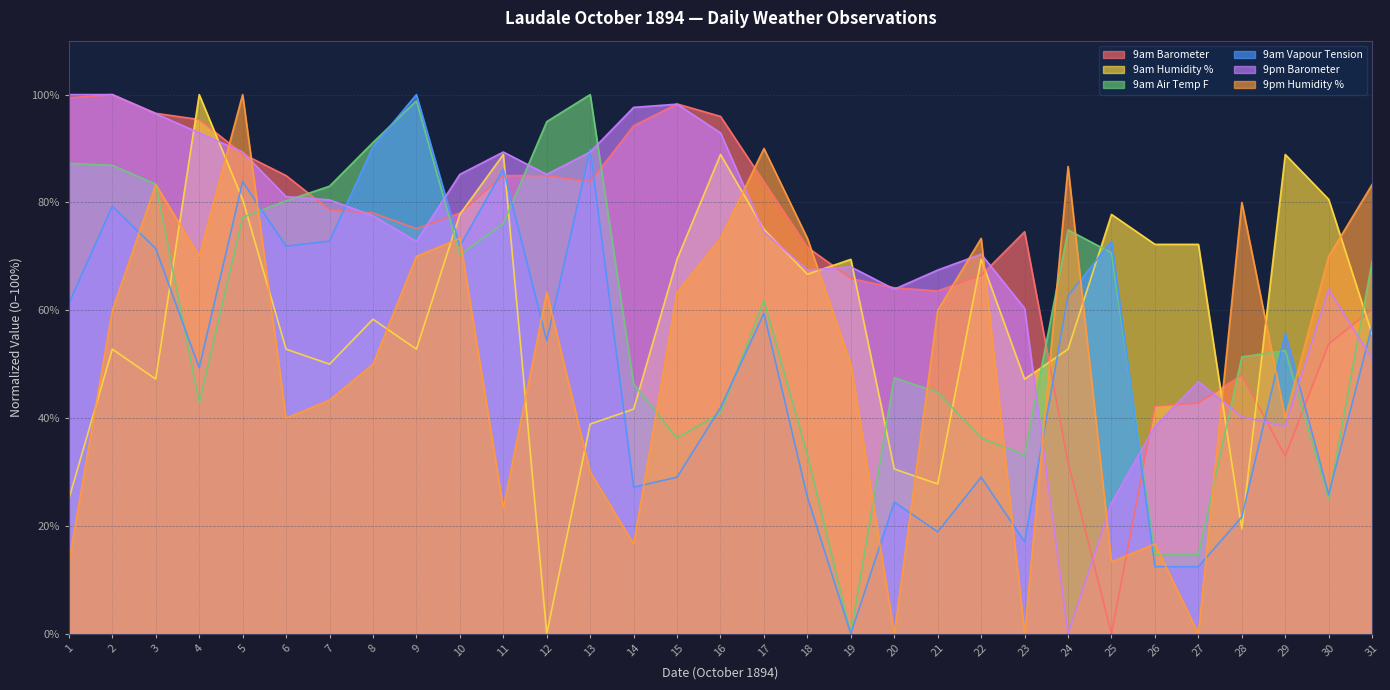

Between 24 and 31, which series saw the biggest shift?

9pm Barometer